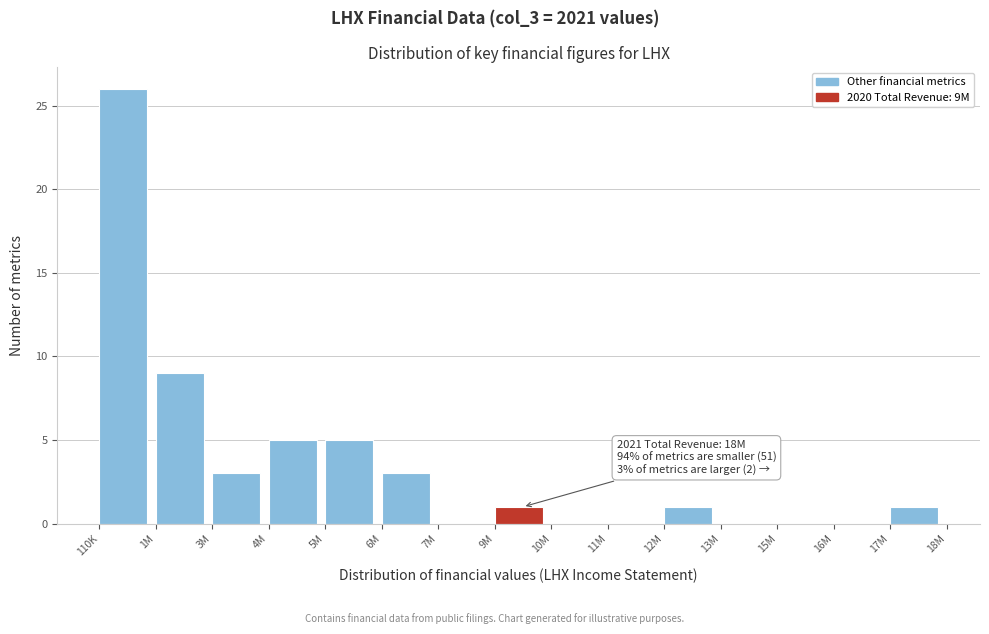

Reading left to right, list all the values displayed in this chart.

110K=26	1M=9	3M=3	4M=5	5M=5	6M=3	7M=0	9M=1	10M=0	11M=0	12M=1	13M=0	15M=0	16M=0	17M=1